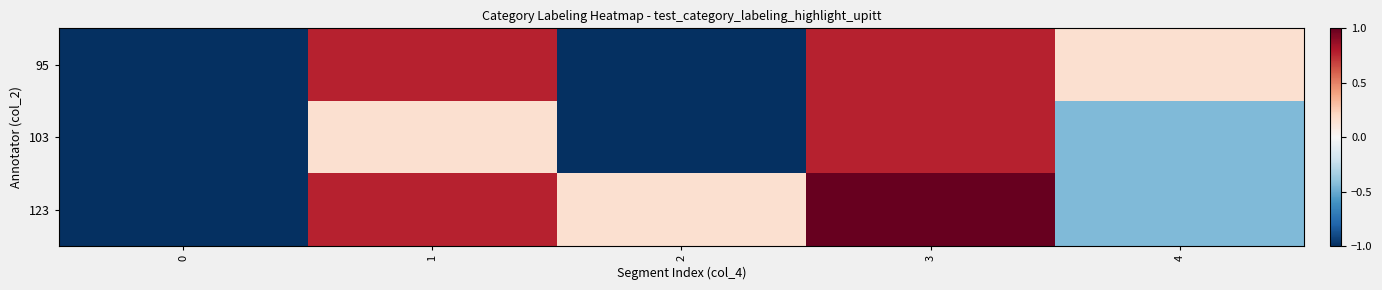

Which series has the largest total across all categories?

123